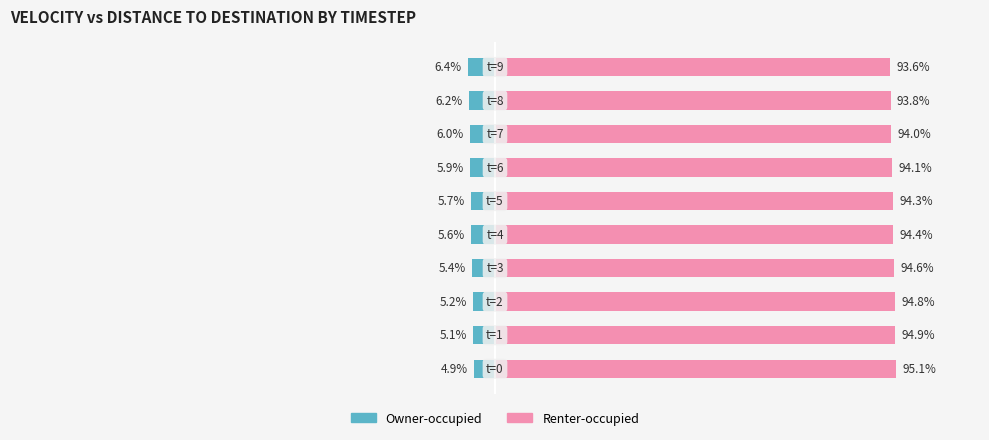

What is the lowest value of the Owner-occupied series?

-6.4